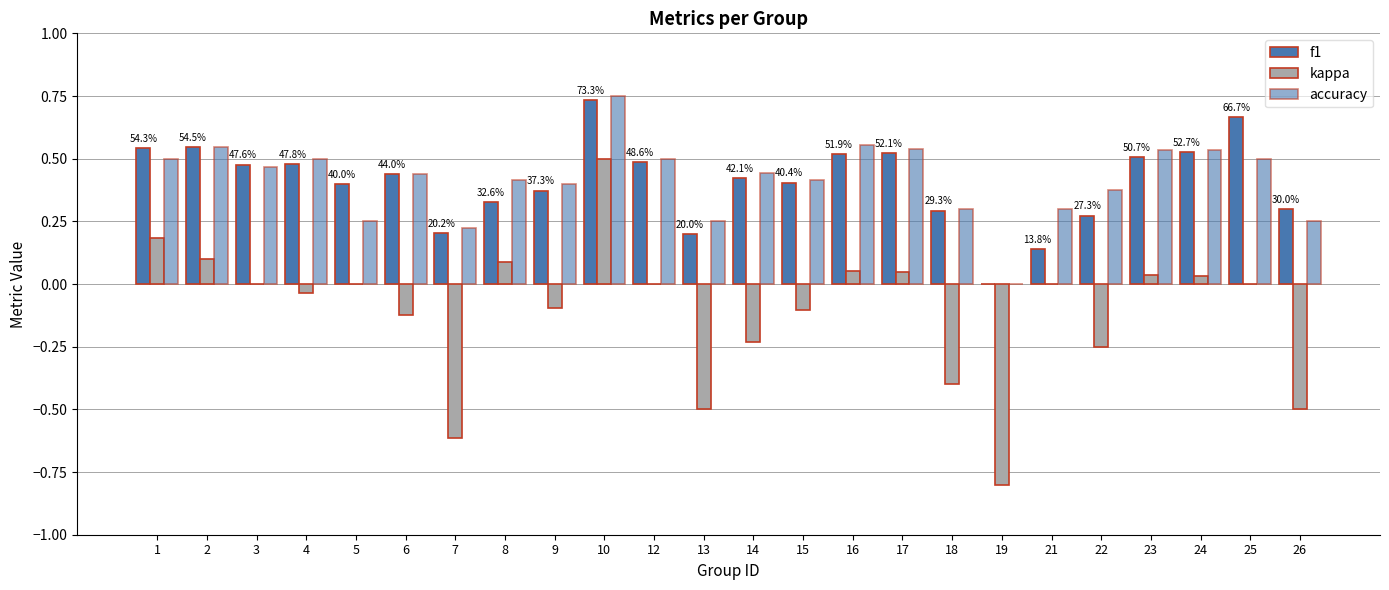

Does the chart contain stacked bars?

No